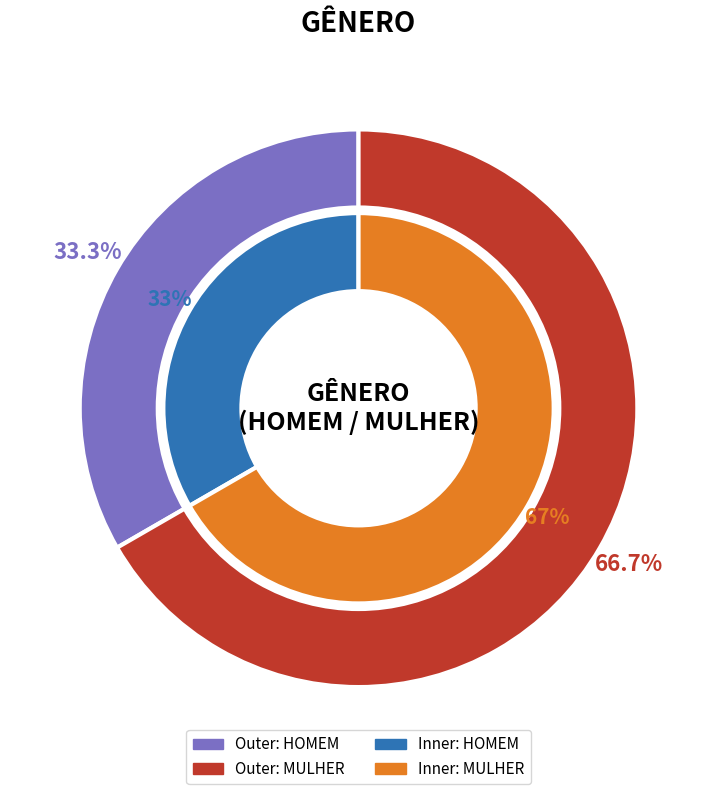

To the nearest percent, what percentage of the pie is HOMEM?

33%